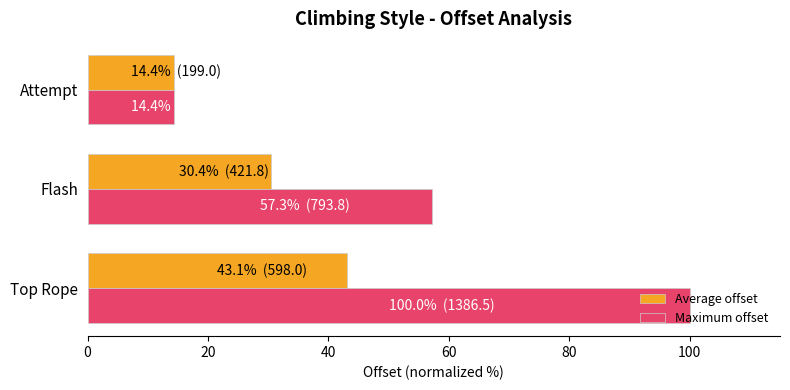

What are all the series names shown in the legend?

Average offset, Maximum offset